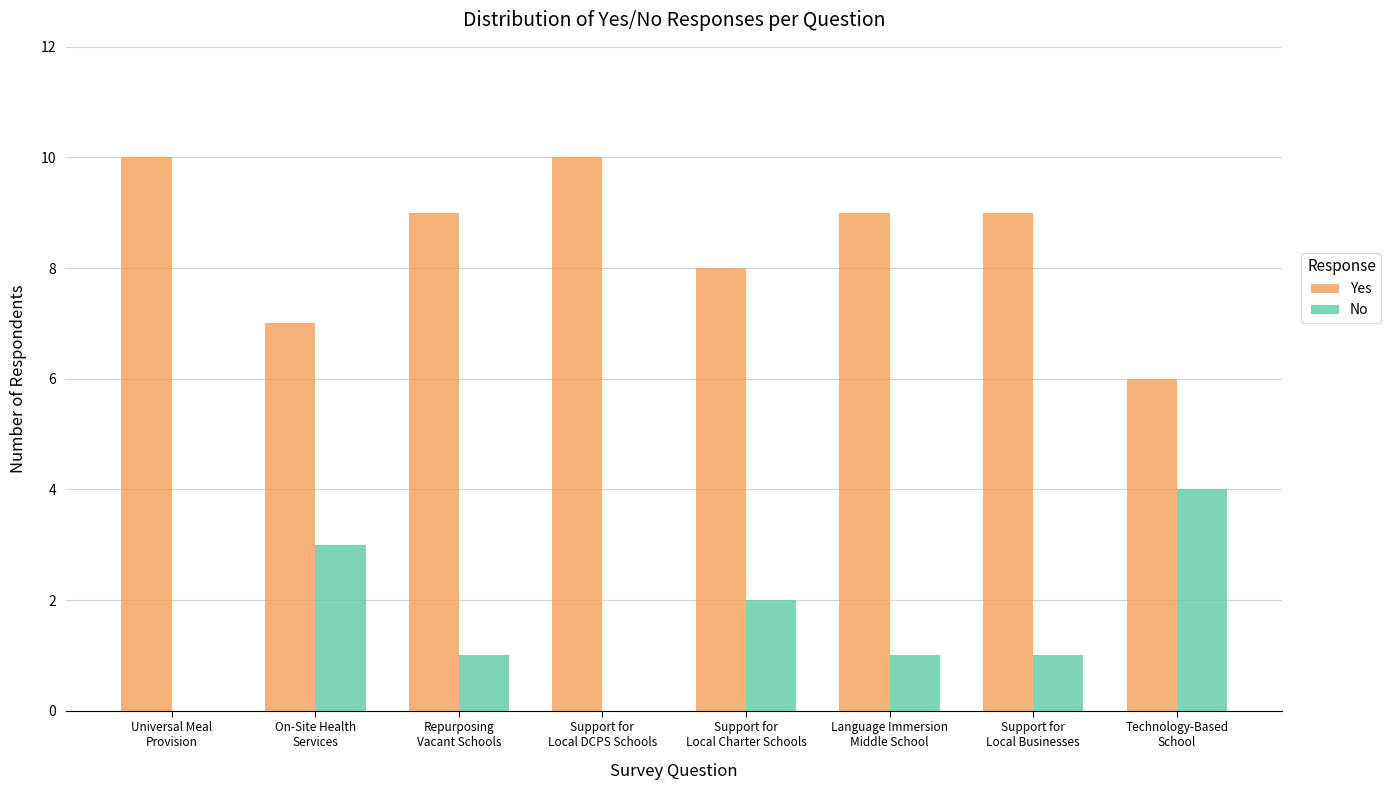

Is the value of Yes at Support for
Local Charter Schools greater than the value of No at Repurposing
Vacant Schools?

Yes